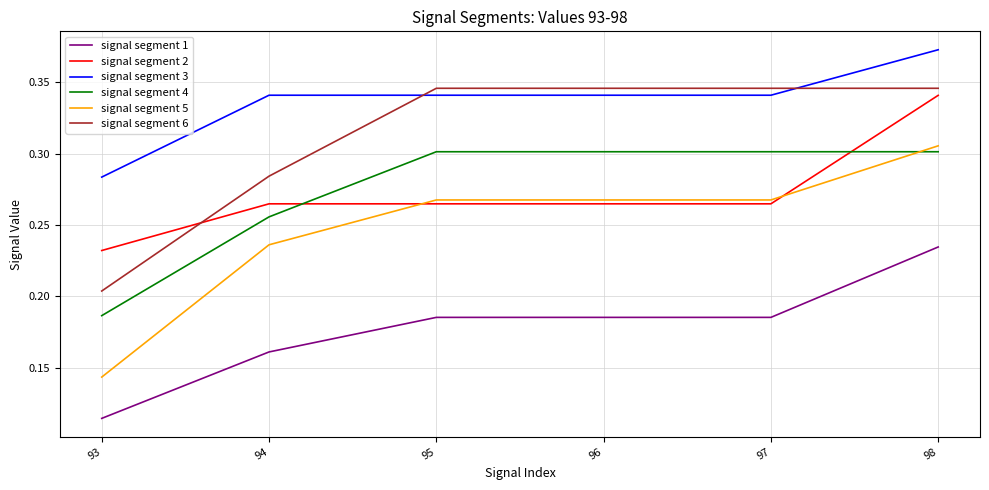

True or false: signal segment 5 has more than 2 points higher than both neighbors.

False